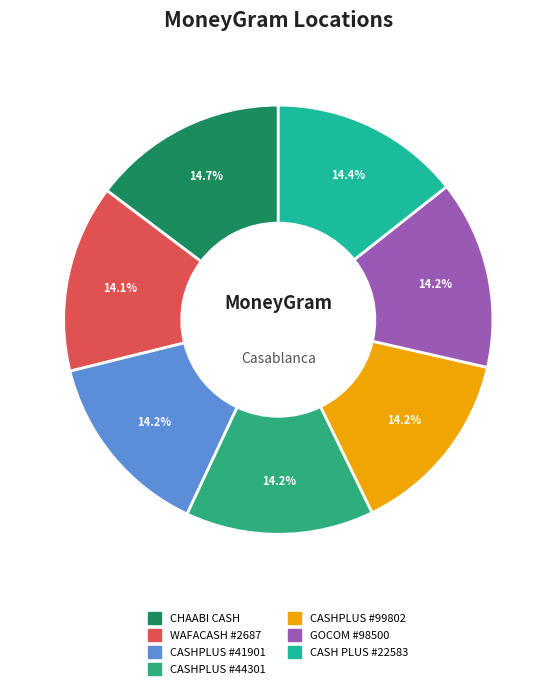

Which has a higher value, CASHPLUS #44301 or CASHPLUS #99802?

CASHPLUS #99802